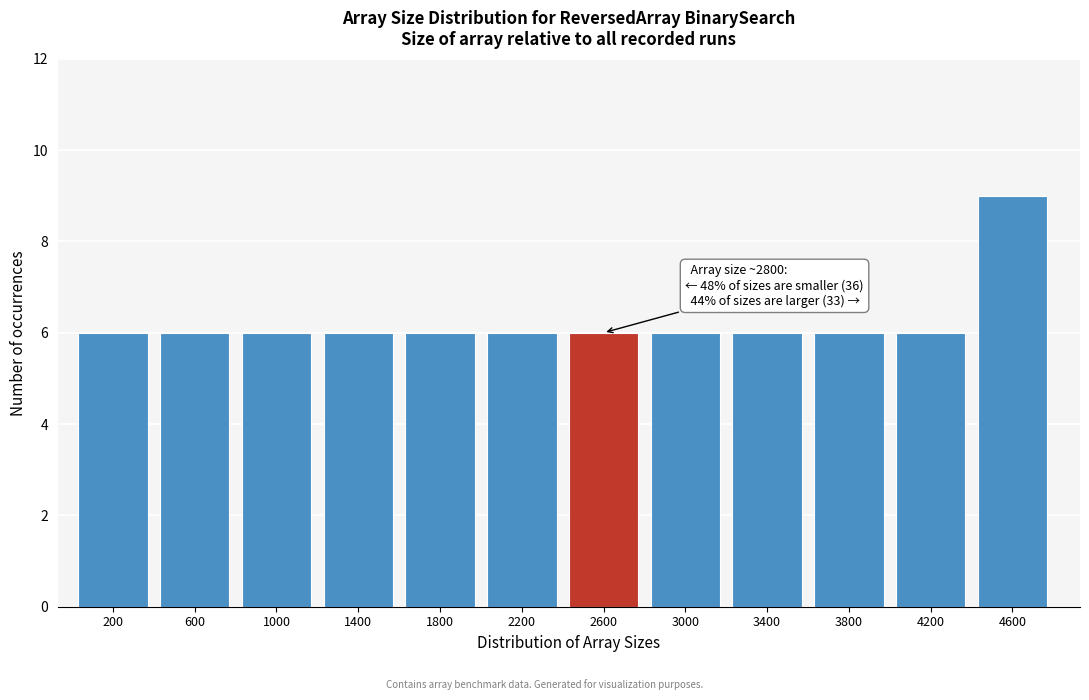

Reading left to right, transcribe all the data shown in this chart.

200=6	600=6	1000=6	1400=6	1800=6	2200=6	2600=6	3000=6	3400=6	3800=6	4200=6	4600=9